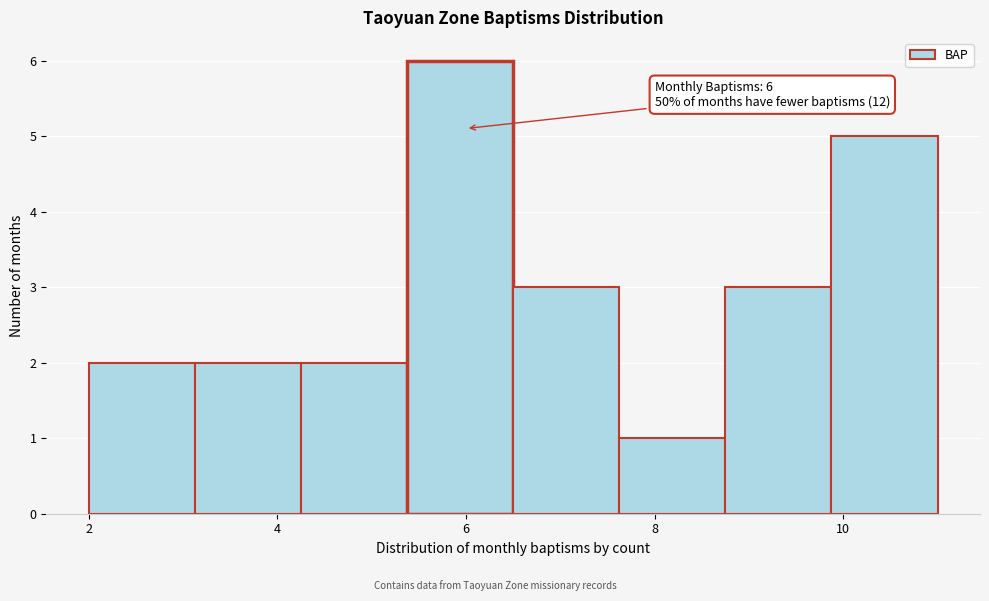

Which range on the x-axis has the tallest bar?

5.4 to 6.6